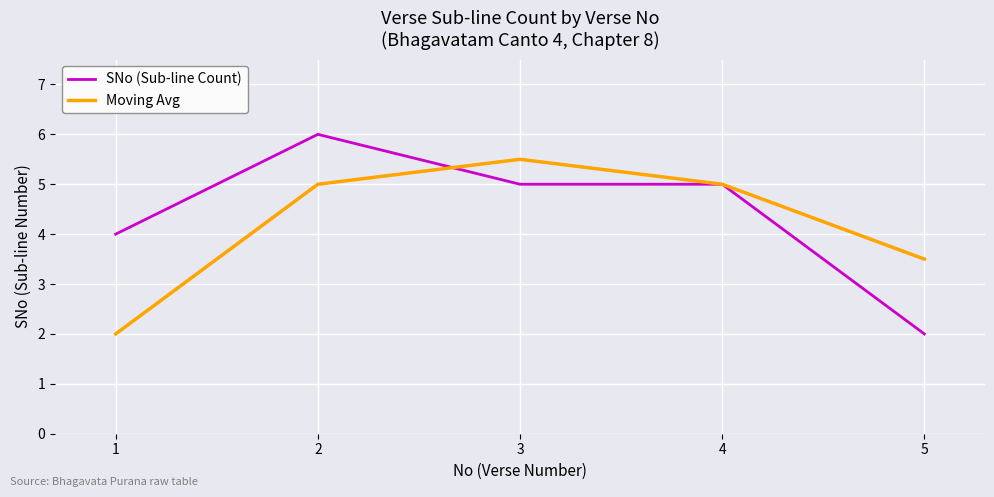

Is it true that SNo (Sub-line Count) equals 2.8 at 5?

False